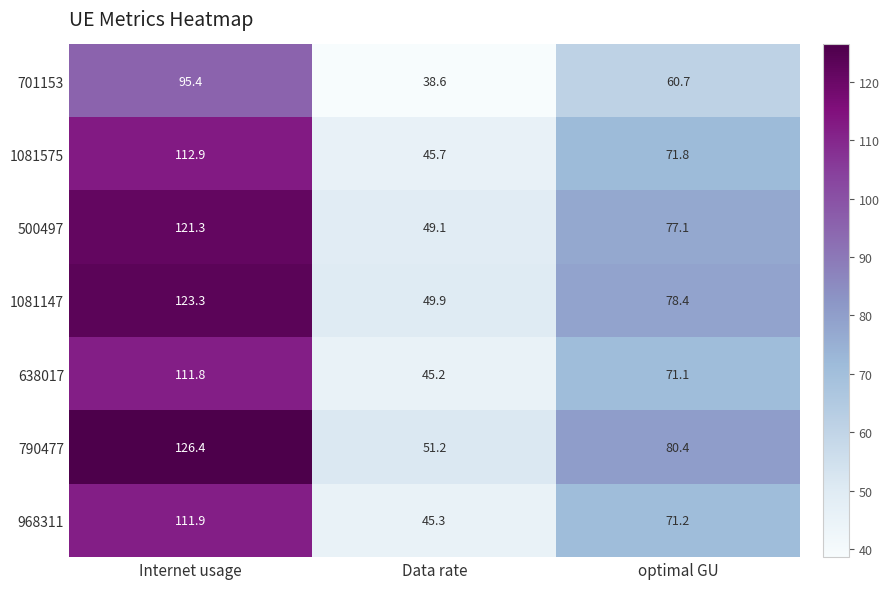

Is it true that 638017 equals 71.1 at optimal GU?

True